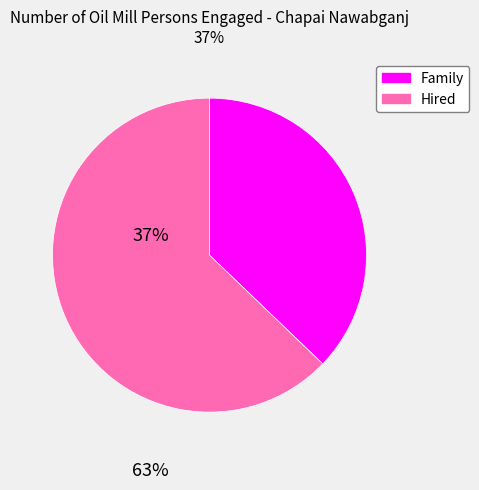

What is the smallest slice in the pie chart?

Family